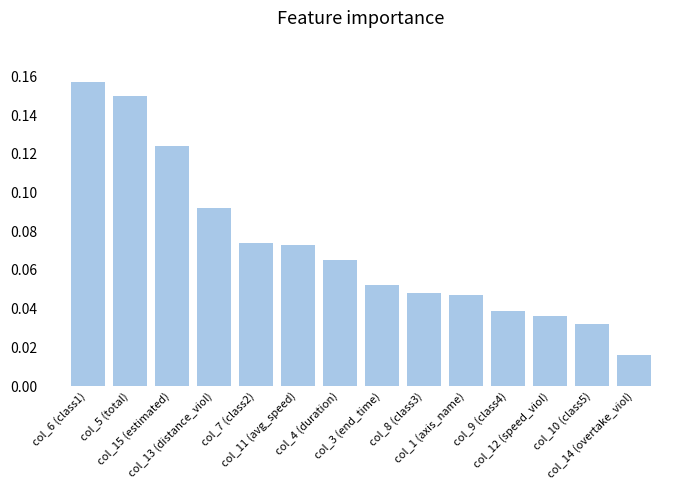

What is the sum of all values?

1.0